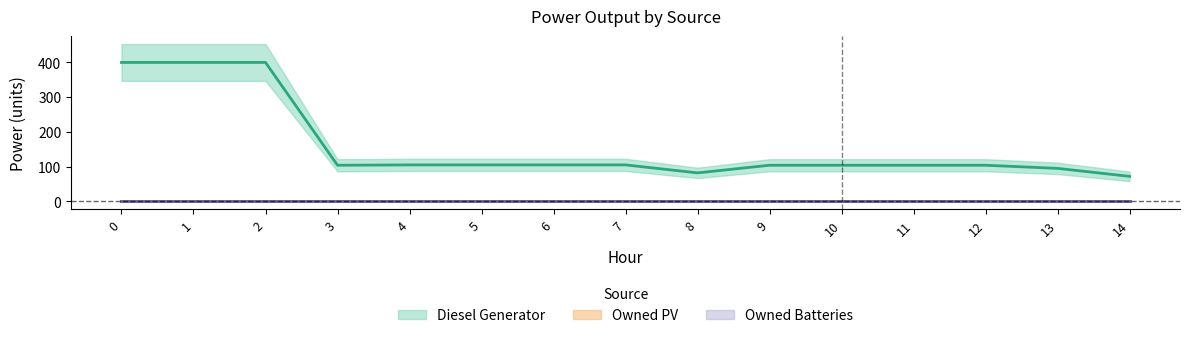

What is the total value across all series at 8?

82